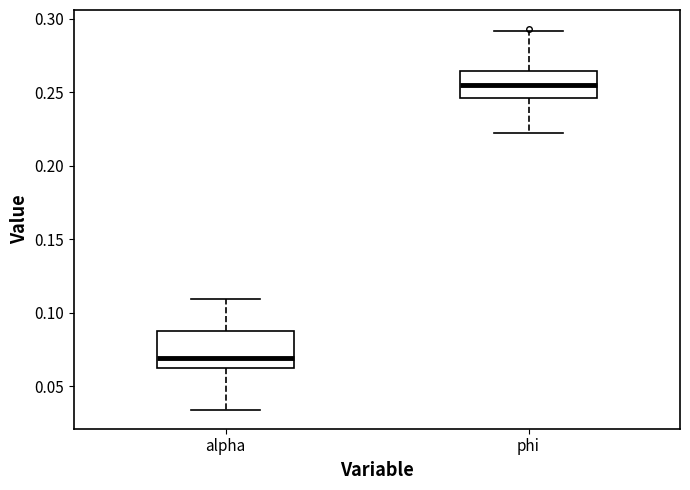

Reading left to right, transcribe this box plot: for each box, give where its median line is, the range the box spans, and where its two whiskers end, as read against the y-axis. The values are not printed on the chart, so give them approximately, as read against the axis.

alpha: median 0.070, box 0.065 to 0.085, whiskers 0.035 to 0.110
phi: median 0.255, box 0.245 to 0.265, whiskers 0.220 to 0.290